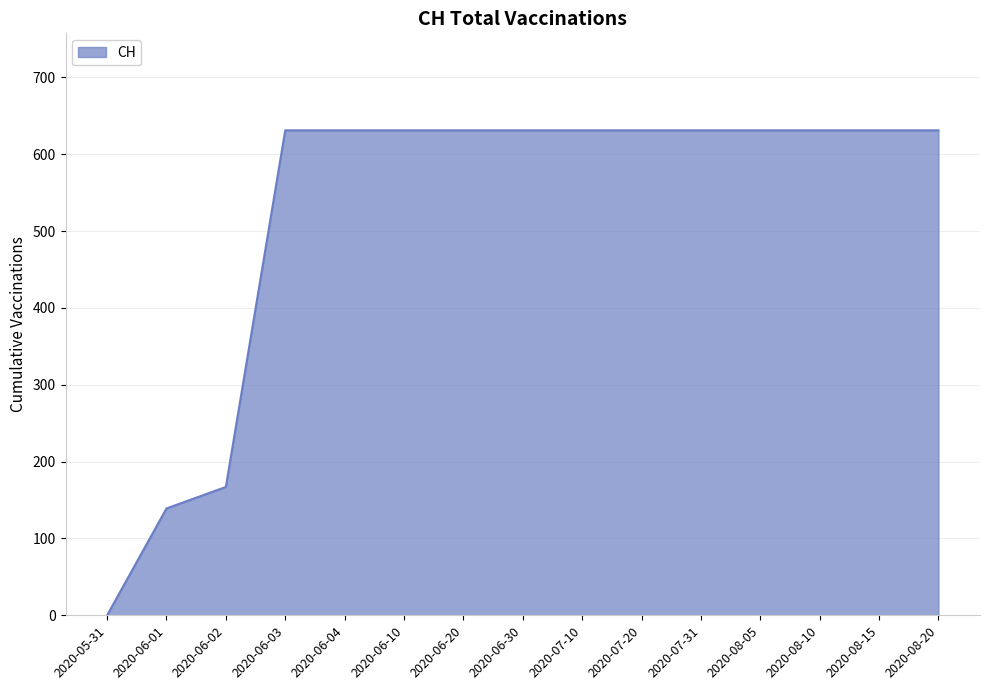

How many values are below 631?

3